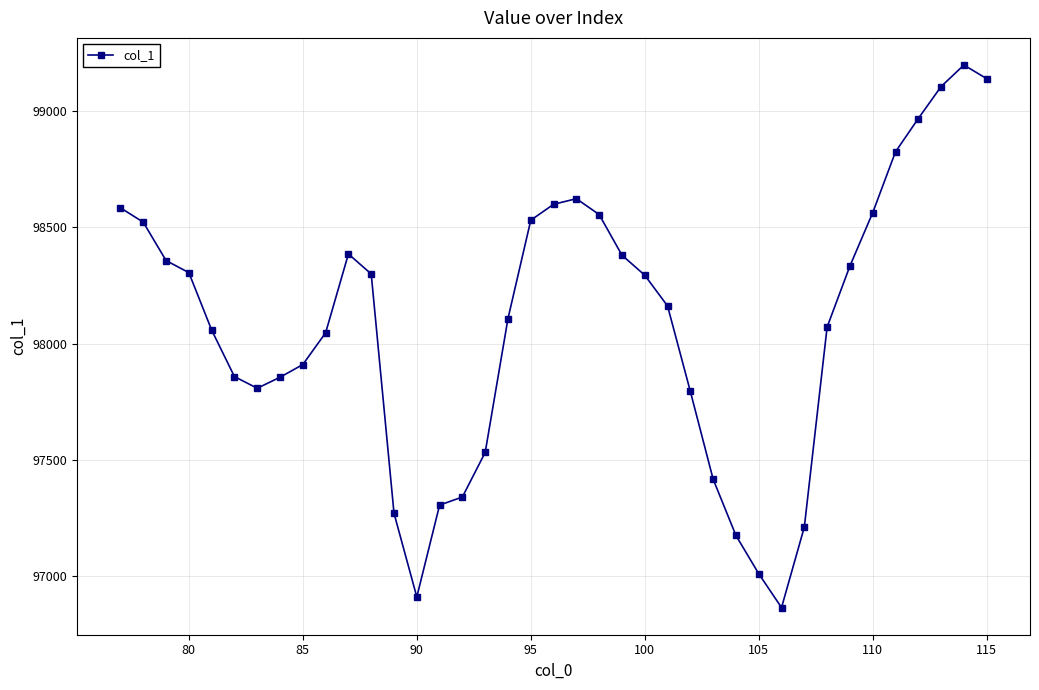

What is the average value?

98083.6